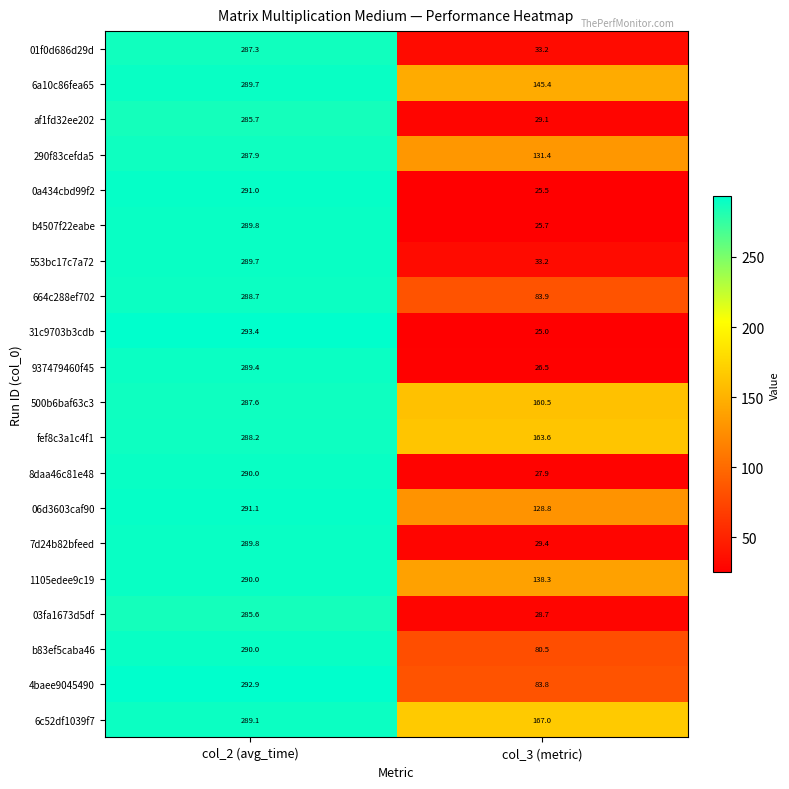

Which series changed the most between col_2 (avg_time) and col_3 (metric)?

31c9703b3cdb